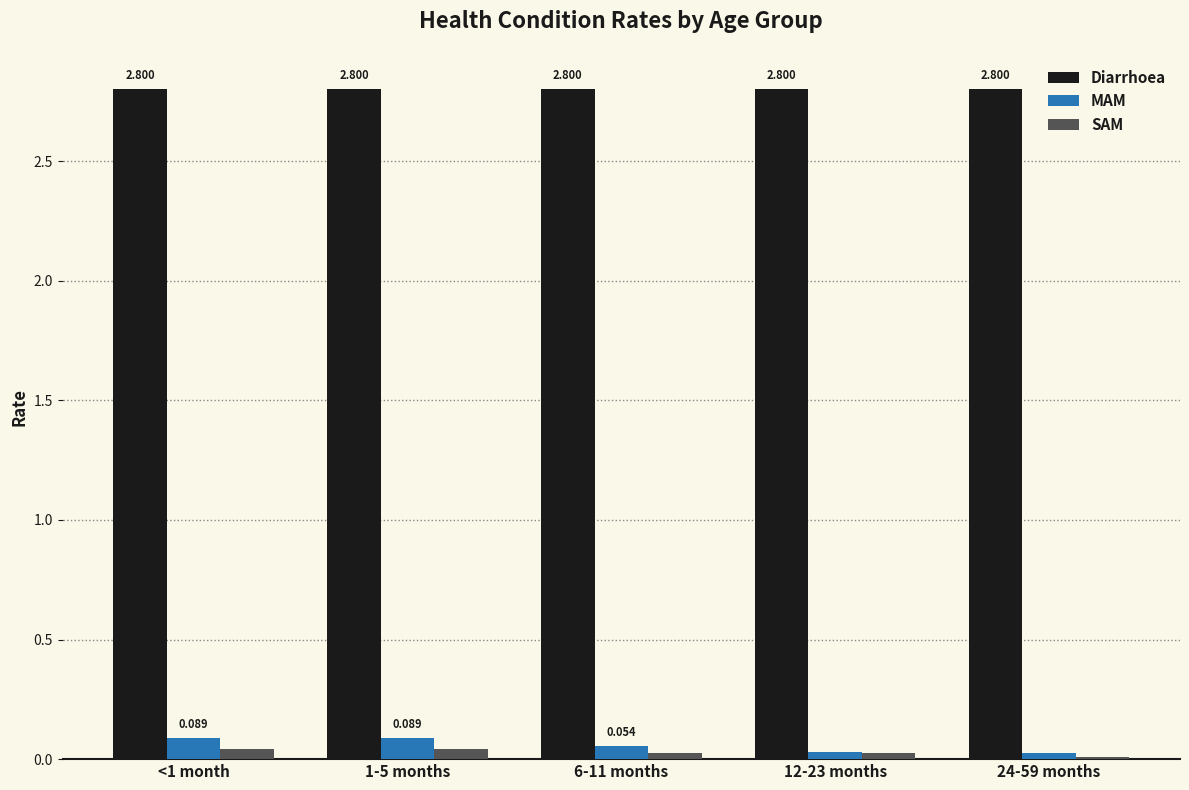

Which series changed the most between 6-11 months and 12-23 months?

MAM